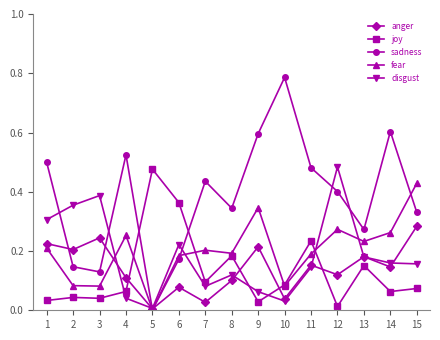

True or false: anger has more than 1 interior local peaks.

True